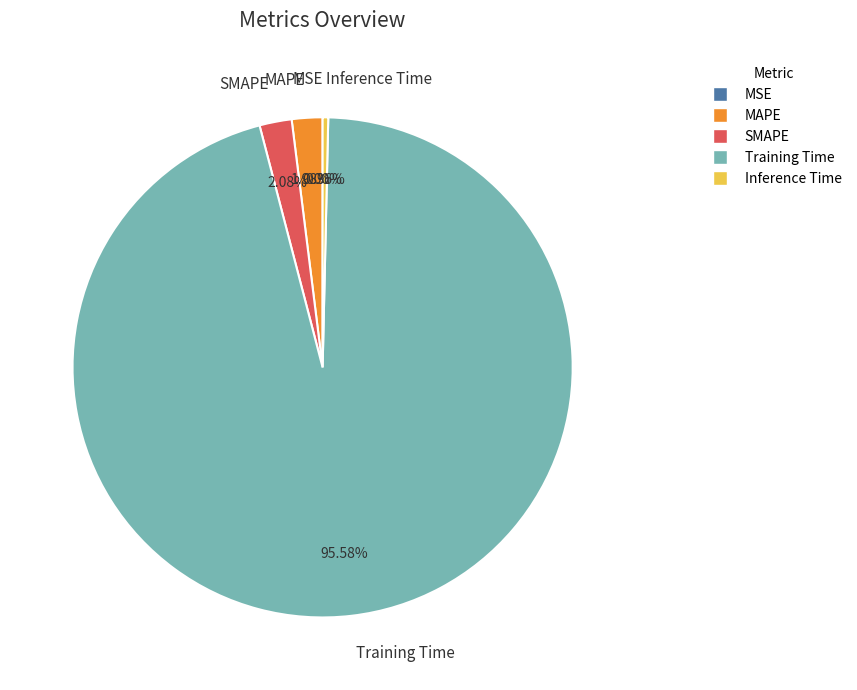

To the nearest percent, what is the difference between the Inference Time and Training Time slice percentages?

95%